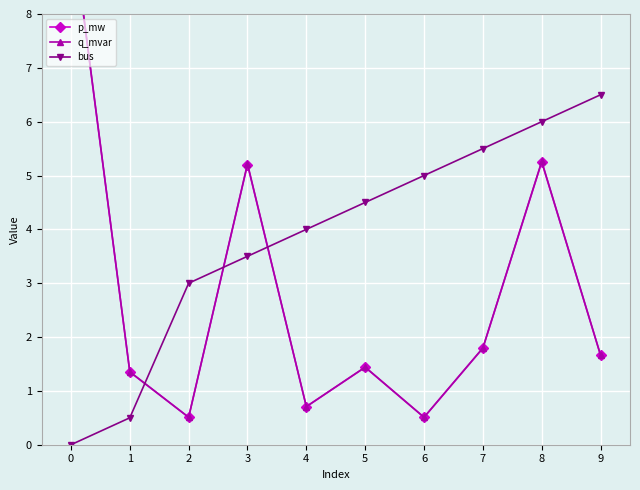

How many interior local valleys does the p_mw series have?

3